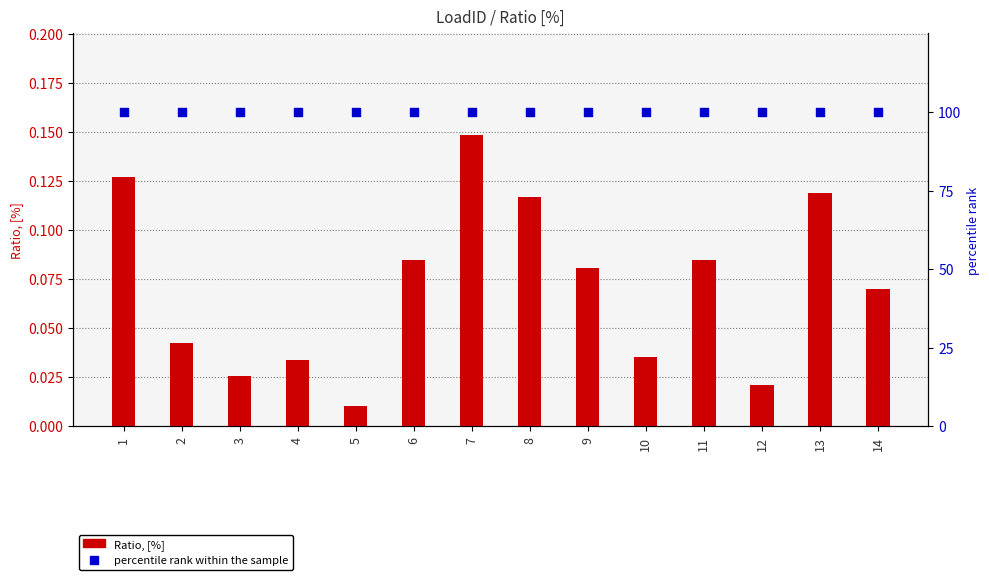

At how many categories does at least one series exceed 4?

14